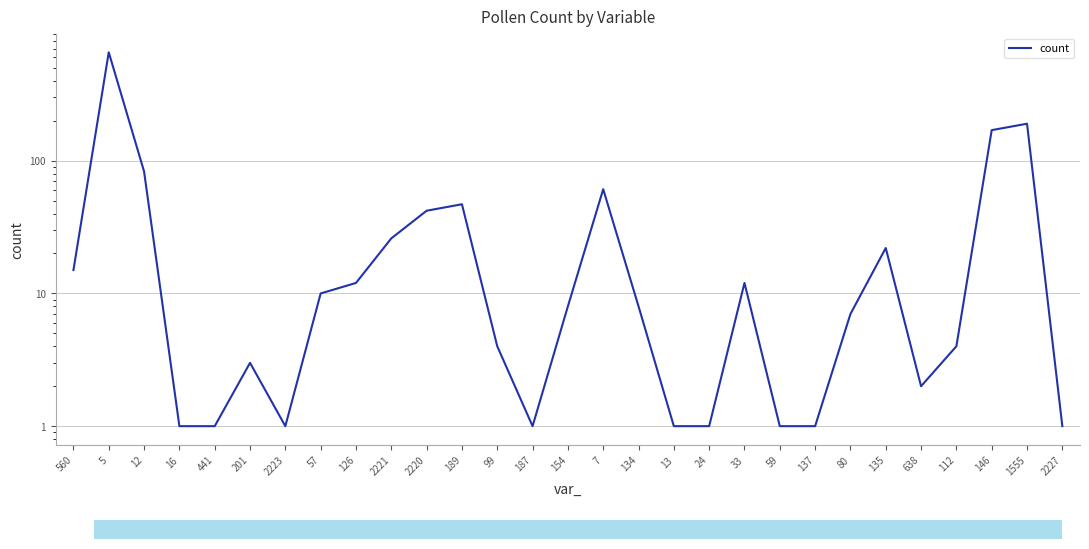

Rank the categories by value from highest to lowest.

5, 1555, 146, 12, 7, 189, 2220, 2221, 135, 560, 126, 33, 57, 154, 134, 80, 99, 112, 201, 638, 16, 441, 2223, 187, 13, 24, 59, 137, 2227